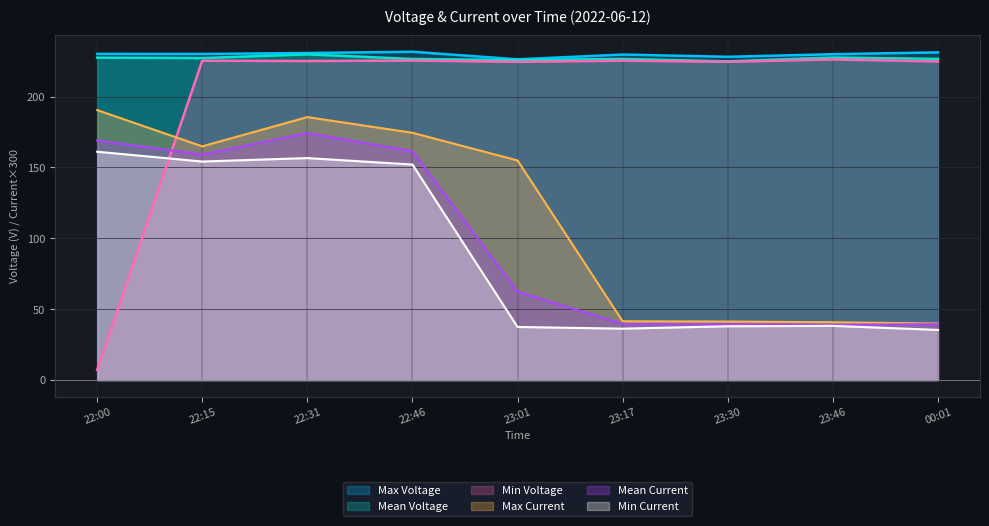

At how many categories does at least one series exceed 202?

9